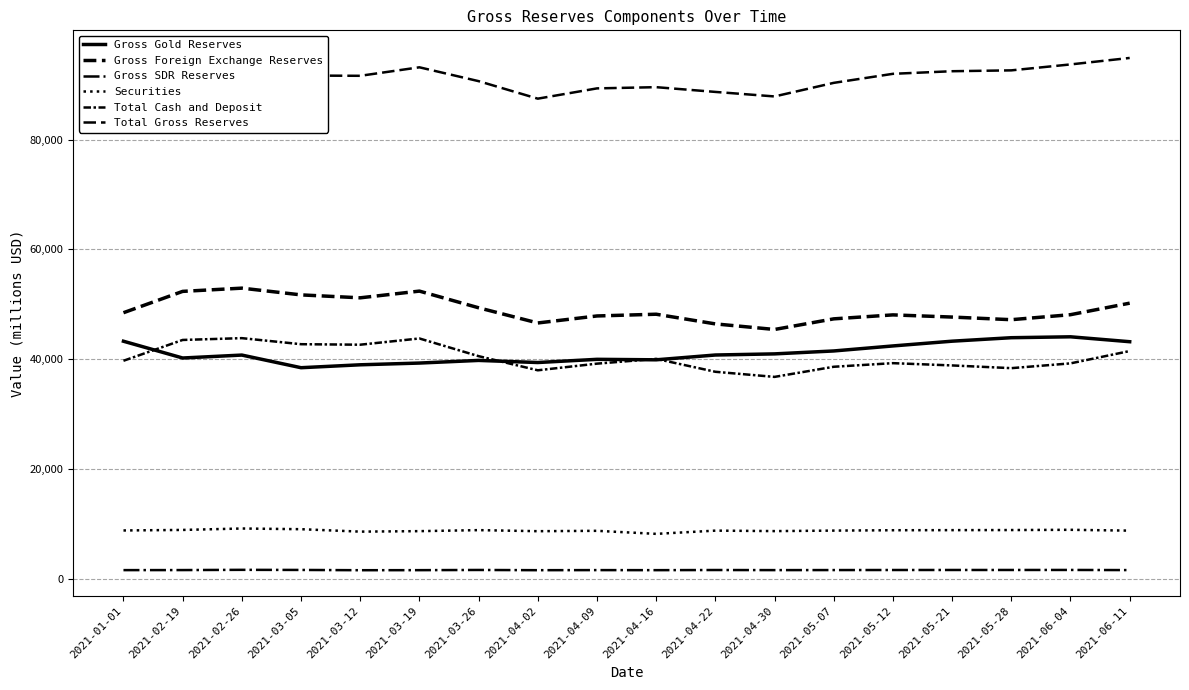

At which category does Gross Foreign Exchange Reserves reach its first local valley?

2021-03-12